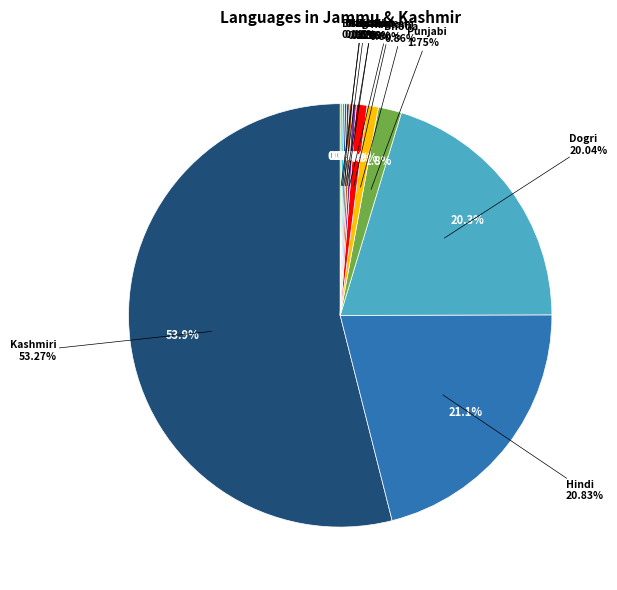

To the nearest percent, what is the difference between the Bengali and Bhotia slice percentages?

1%